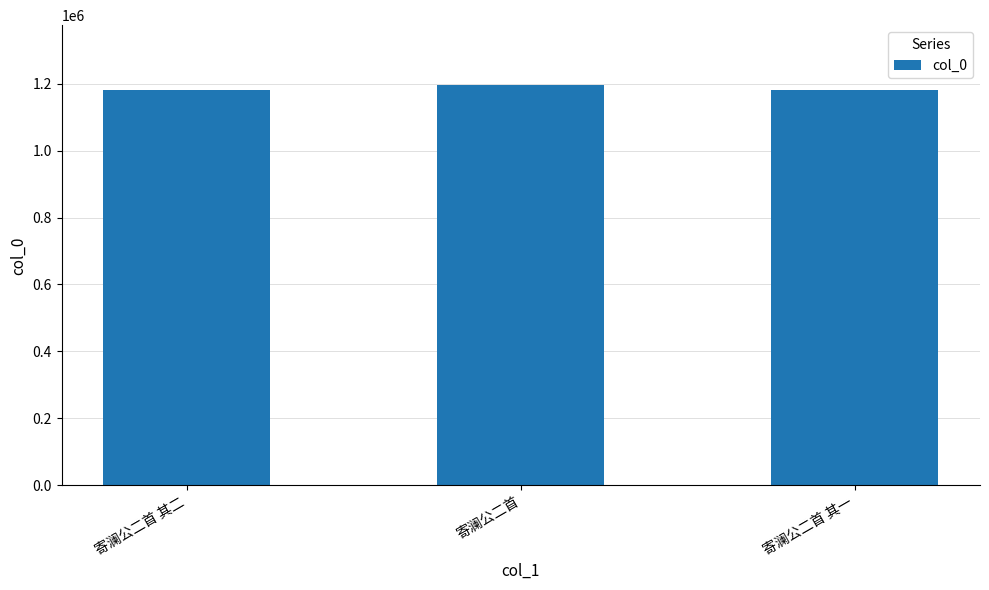

What is the average value?

1185465